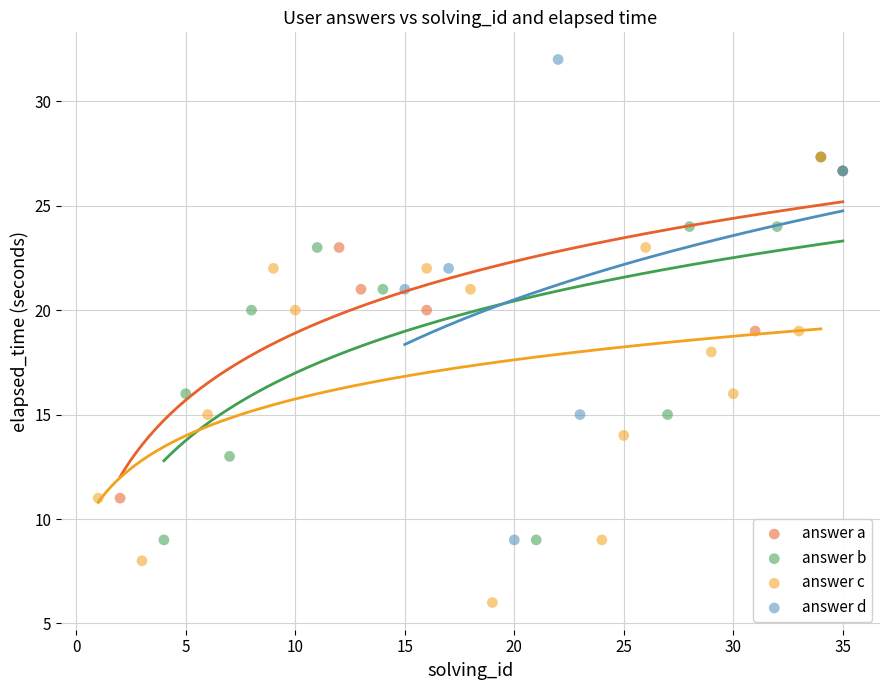

Which series has the largest Y range (max minus min)?

answer d